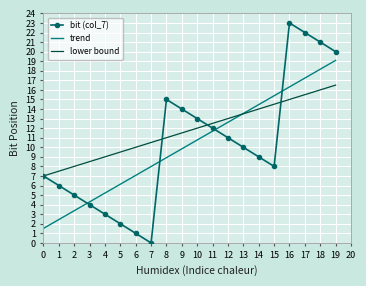

Rank the categories by lower bound value from lowest to highest.

0, 1, 2, 3, 4, 5, 6, 7, 8, 9, 10, 11, 12, 13, 14, 15, 16, 17, 18, 19